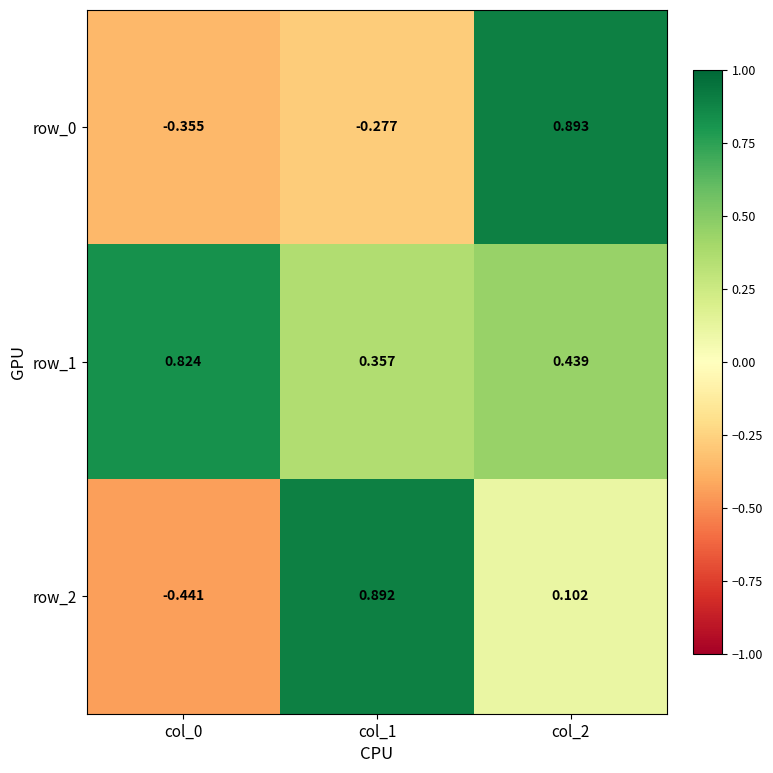

At how many categories does at least one series exceed 0?

3